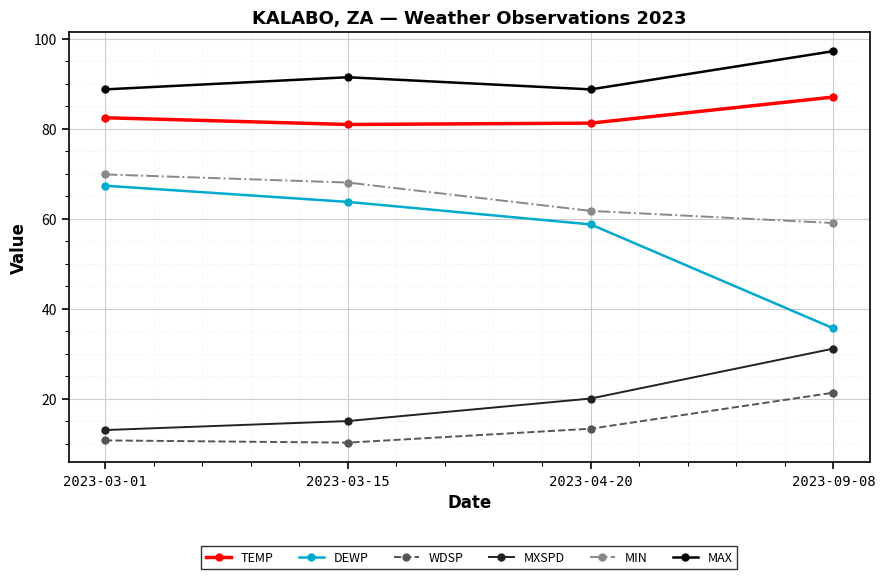

What is the difference between the maximum and minimum values in the TEMP series?

6.1